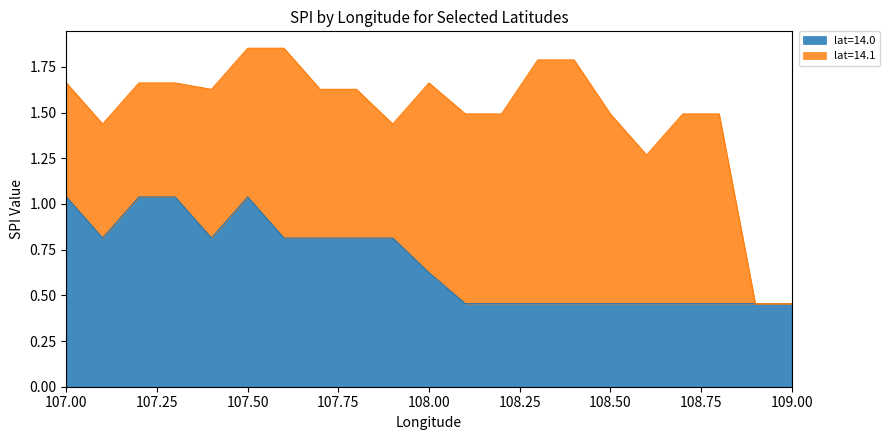

At which label is the value closest to 0?

108.1